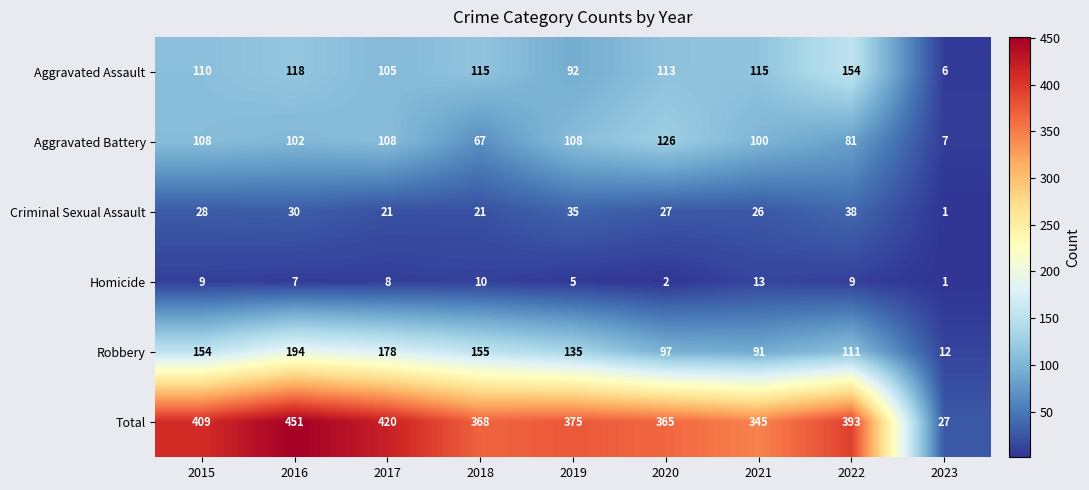

Where does the Aggravated Assault series first go above 113?

2016